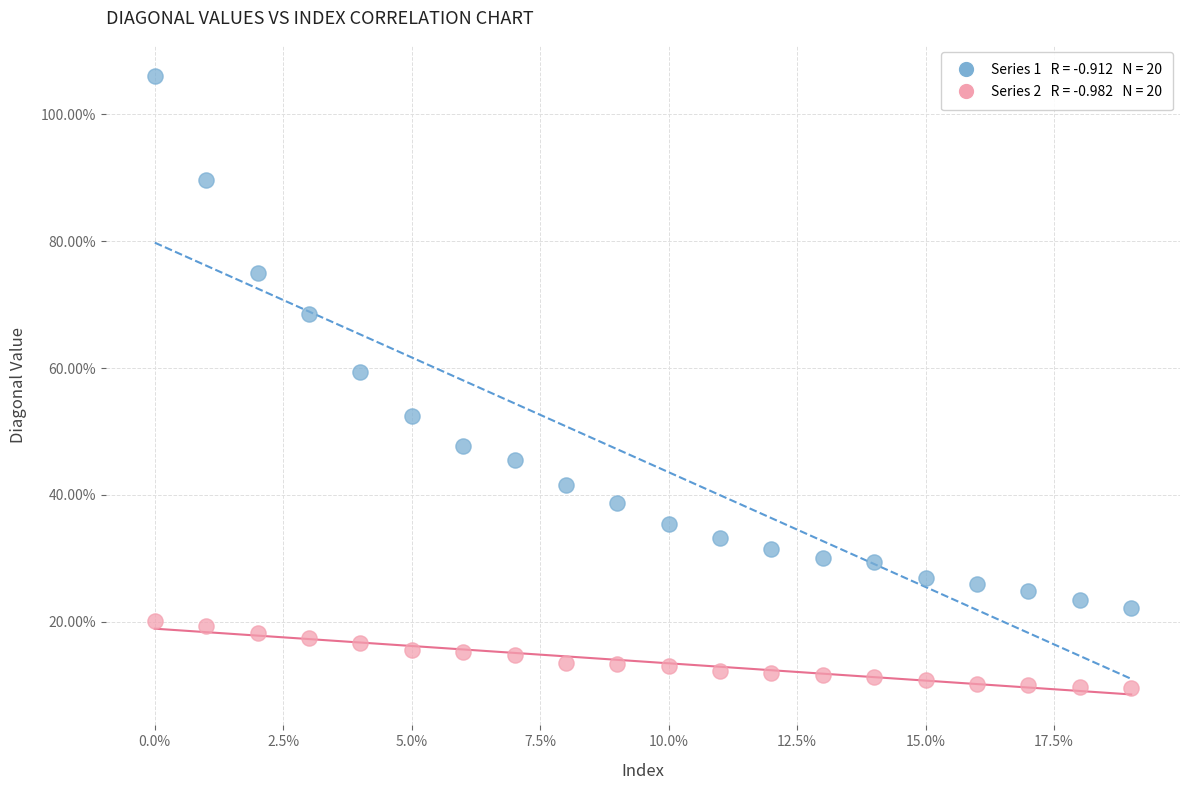

Across all series, what Y value is closest to 57?

59.3